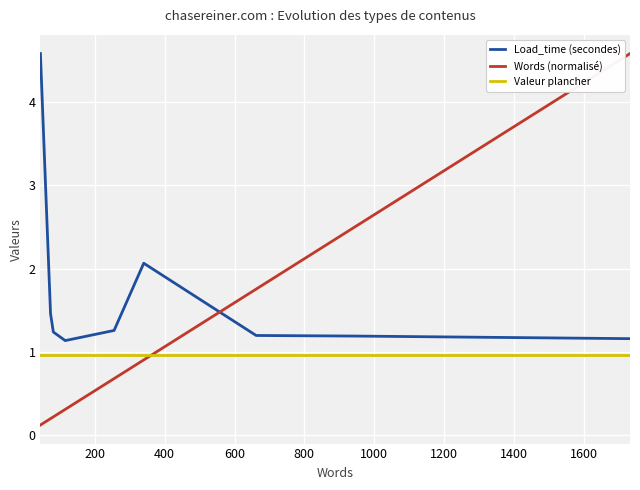

How many intersections are there between Valeur plancher and Words (normalisé)?

1